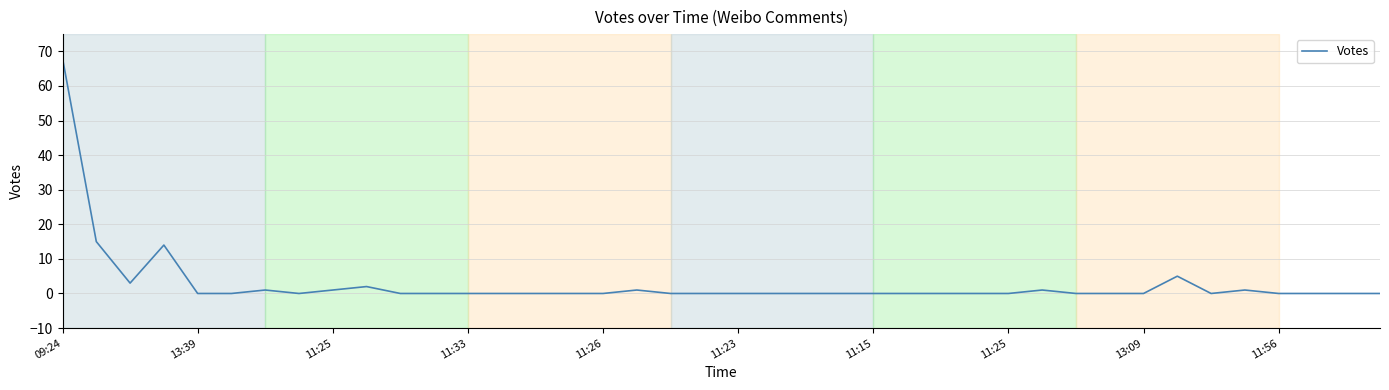

Is this an area chart (filled region under the line)?

No